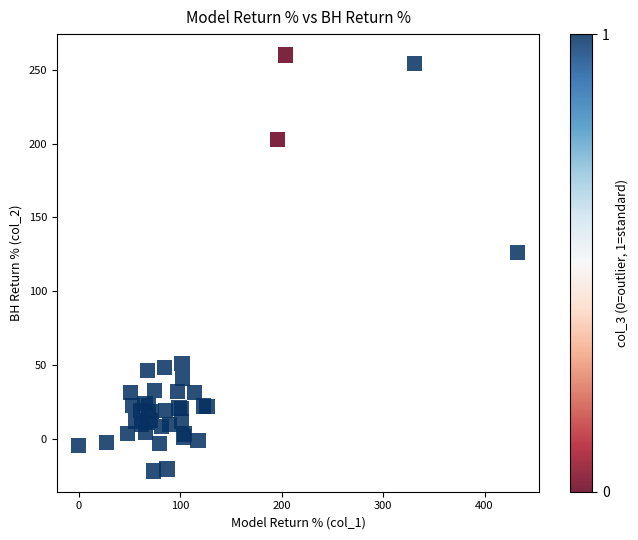

What Y value in the scatter plot is closest to 119?

126.2